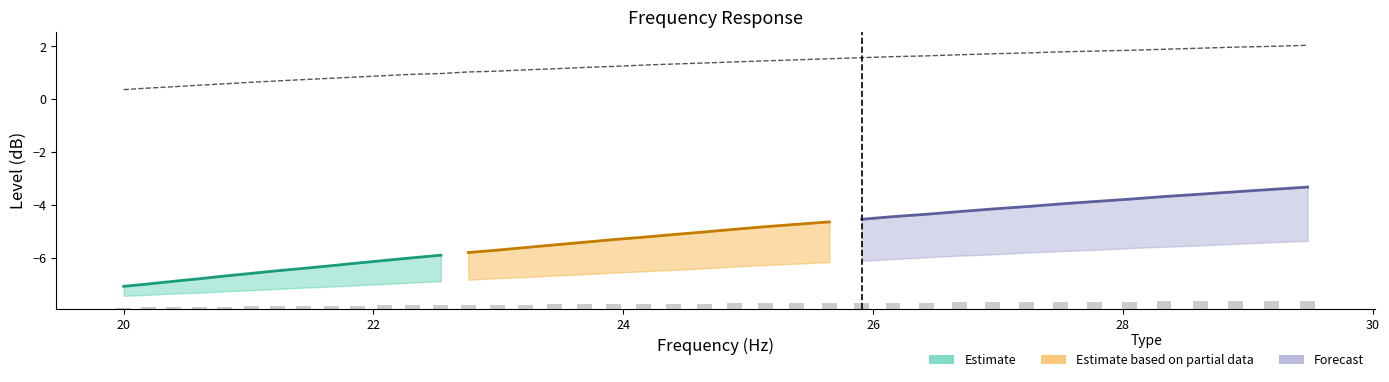

Reading right to left, extract all data points from this chart.

2.0	2.0	2.0	1.9	1.9	1.9	1.8	1.8	1.8	1.7	1.7	1.6	1.6	1.6	1.5	1.5	1.4	1.4	1.4	1.3	1.3	1.2	1.2	1.1	1.1	1.1	1.0	1.0	0.9	0.9	0.8	0.8	0.7	0.7	0.6	0.6	0.5	0.5	0.4	0.4